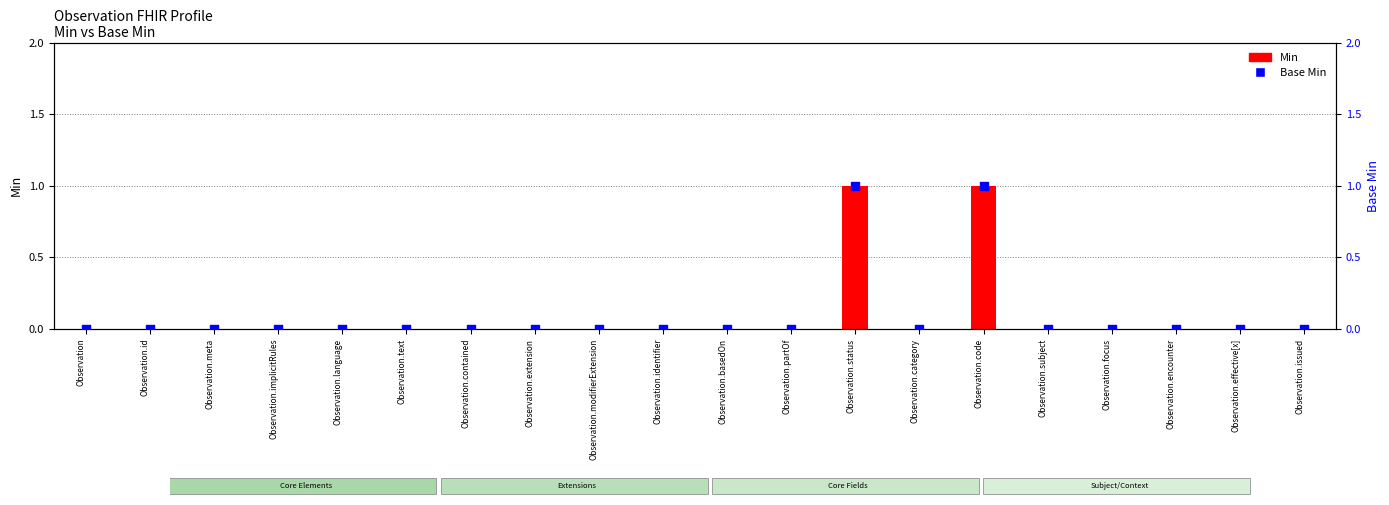

Which series has the largest total across all categories?

Min